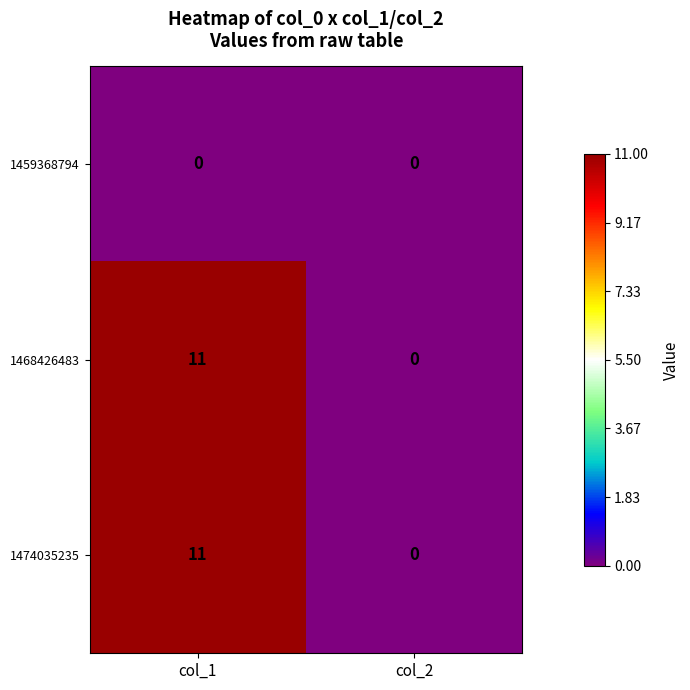

What is the sum of the 1468426483 values at col_1 and col_2?

11